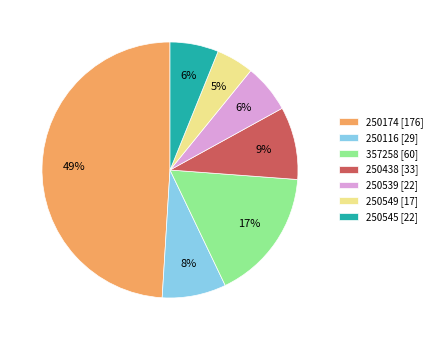

Is 250539 the majority of the pie?

No